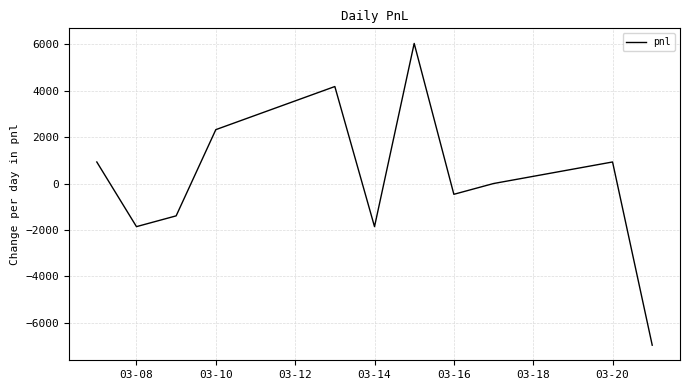

What is the difference between the maximum and minimum values?

13020